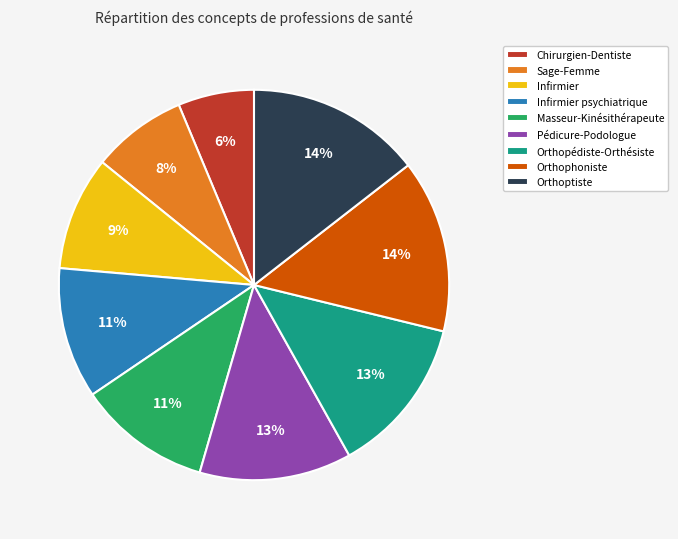

Does Sage-Femme account for over 50% of the chart?

No